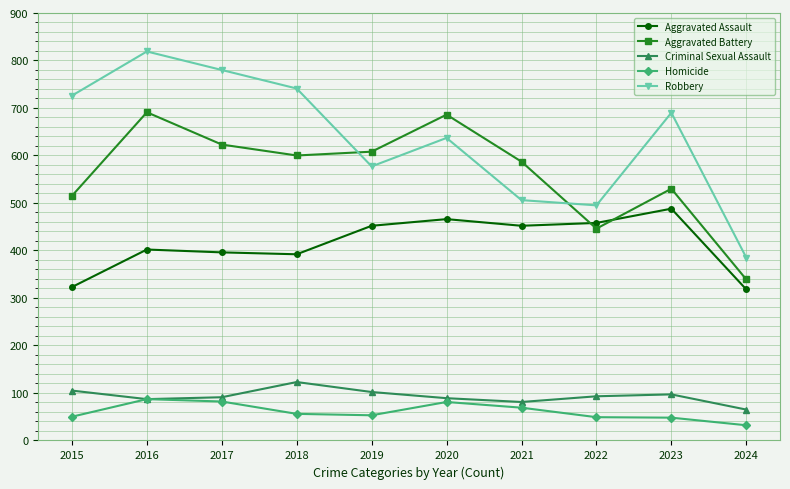

What is the total value across all series at 2015?

1719